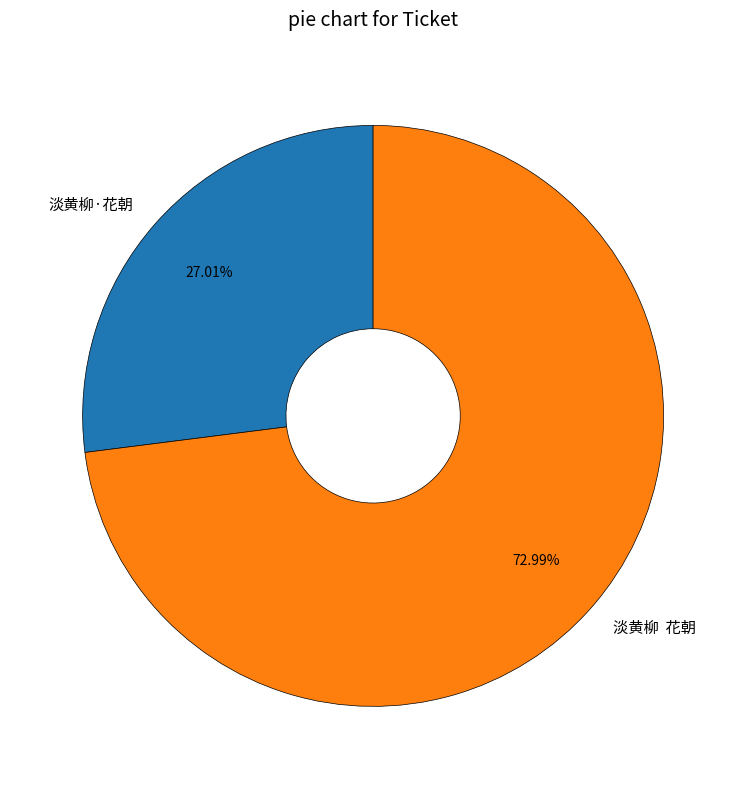

Between 淡黄柳·花朝 and 淡黄柳 花朝, which is larger?

淡黄柳 花朝